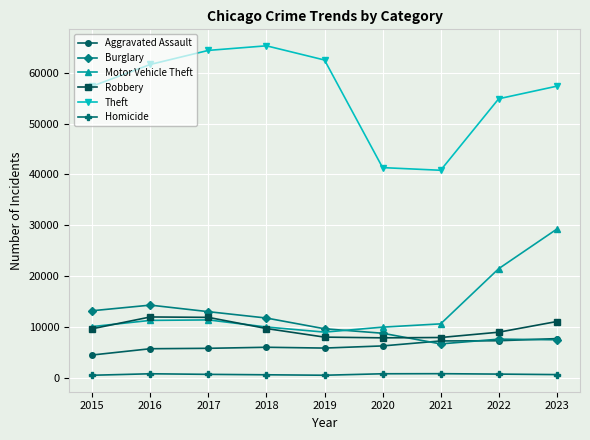

True or false: Motor Vehicle Theft and Aggravated Assault intersect in this chart.

False